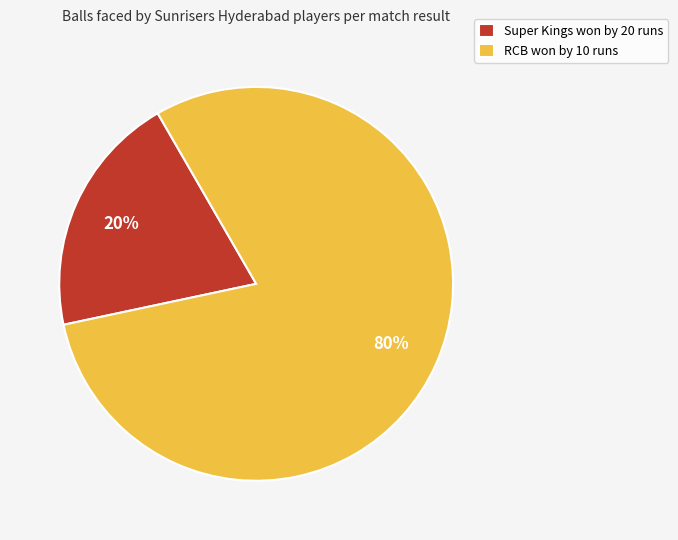

True or false: RCB won by 10 runs accounts for 80% of the total.

True